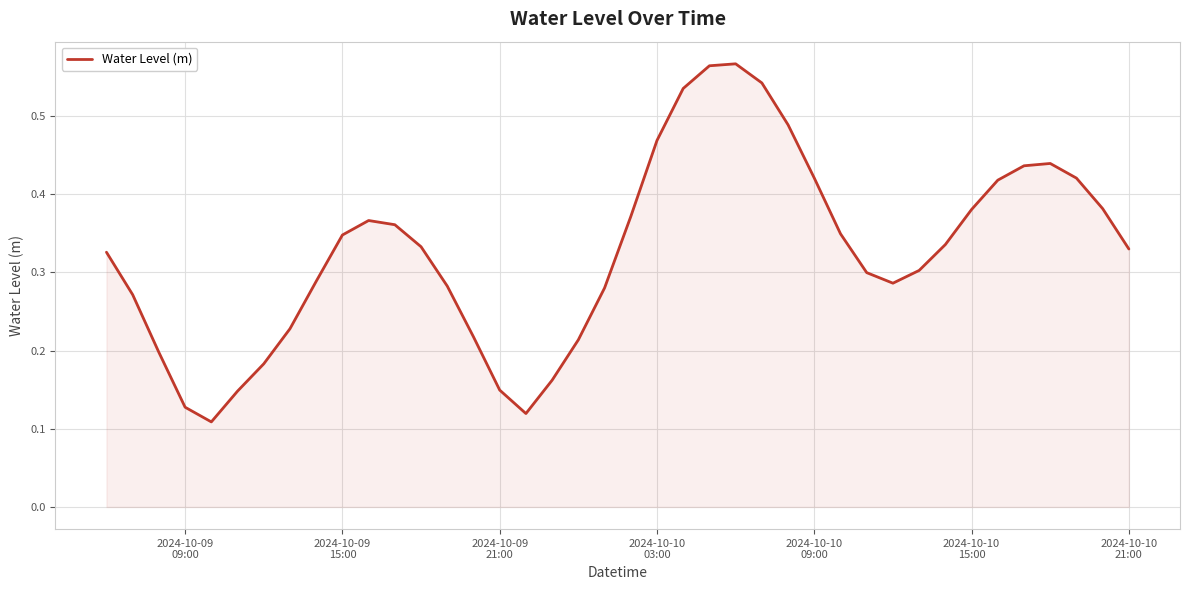

Does the chart display data point markers on the line(s)?

No